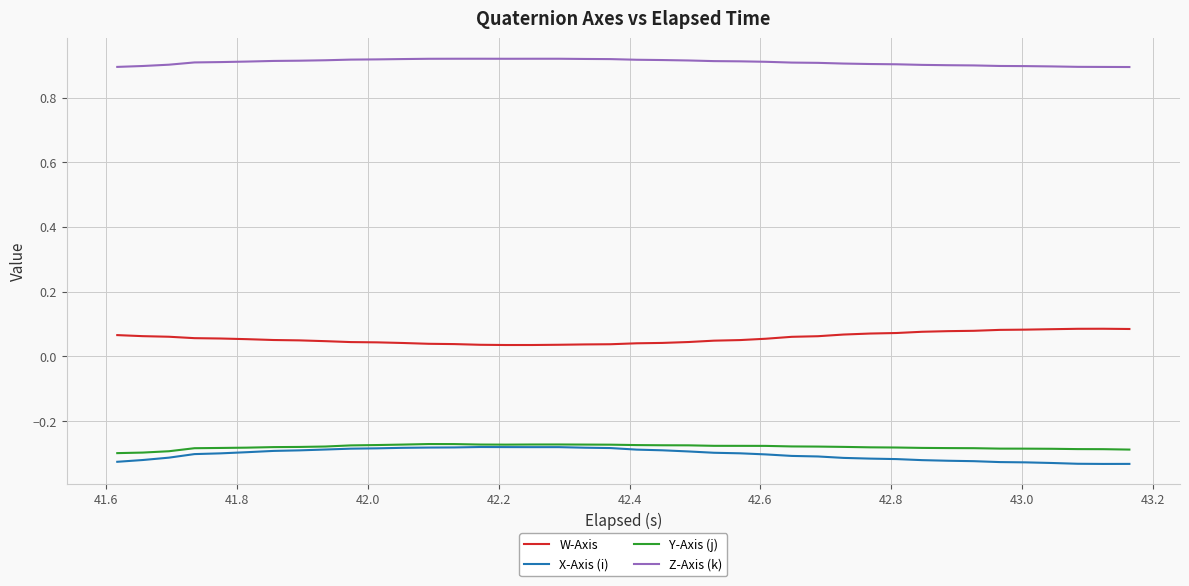

Which series has the largest total across all categories?

Z-Axis (k)